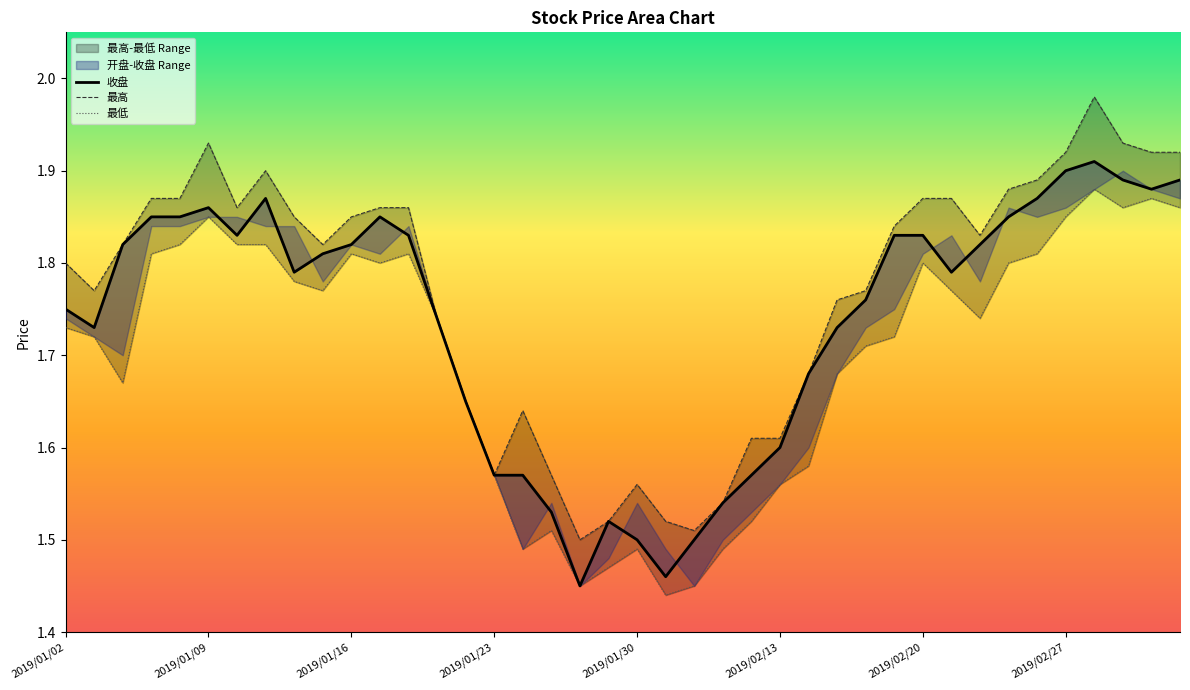

What is the average value of the 收盘 series?

1.7